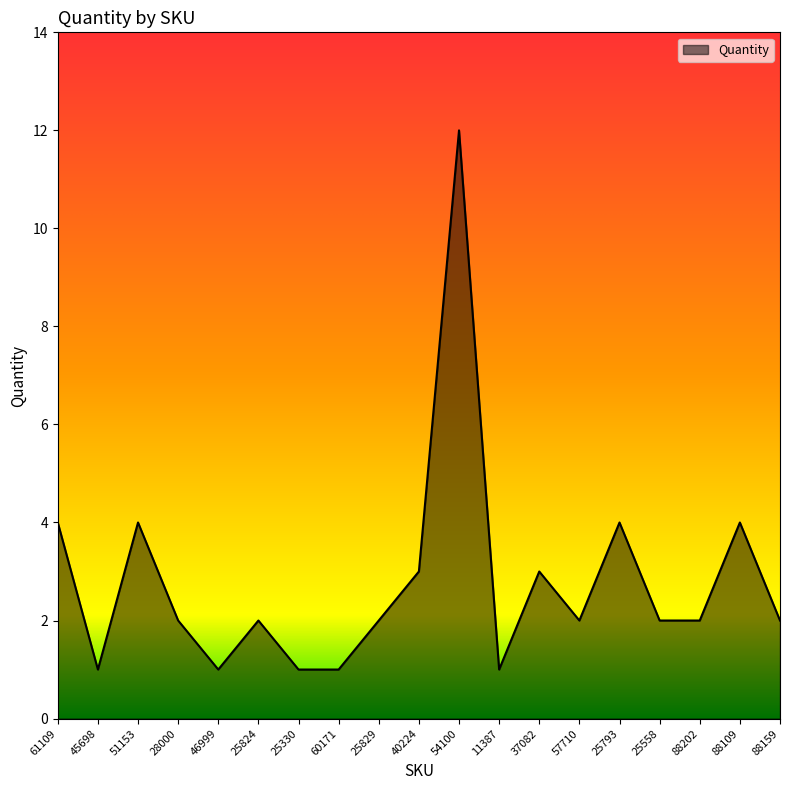

Reading left to right, what are all the values shown in this chart?

61109=4	45698=1	51153=4	28000=2	46999=1	25824=2	25330=1	60171=1	25829=2	40224=3	54100=12	11387=1	37082=3	57710=2	25793=4	25558=2	88202=2	88109=4	88159=2